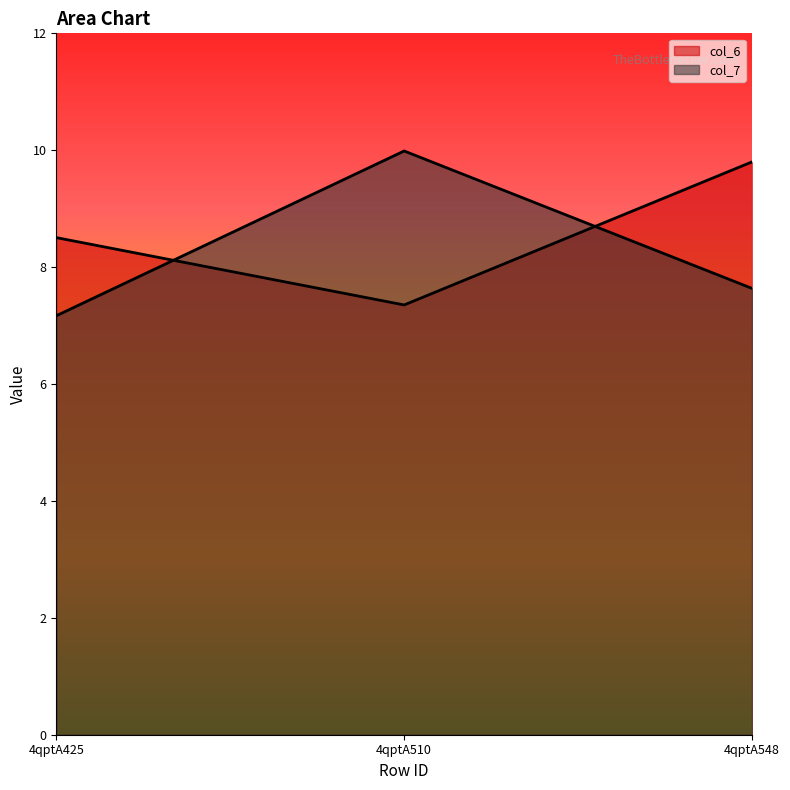

Read the col_7 value at 4qptA510.

10.0